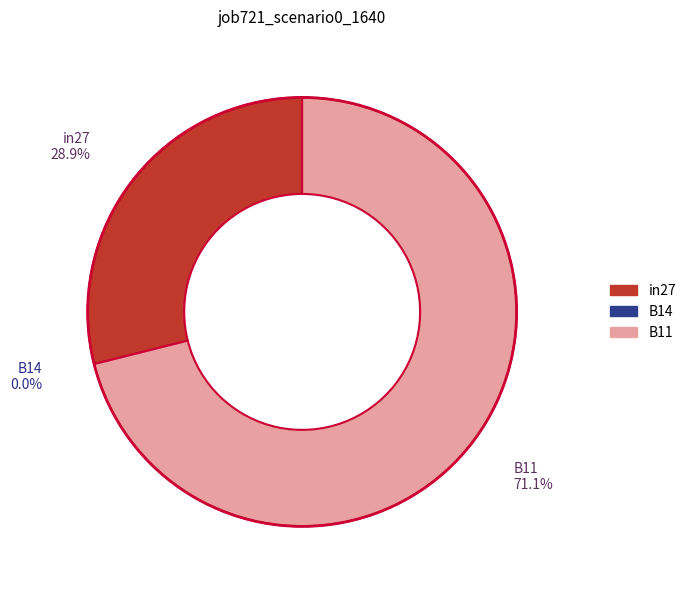

Is the sum of B11 and B14 greater than half?

Yes